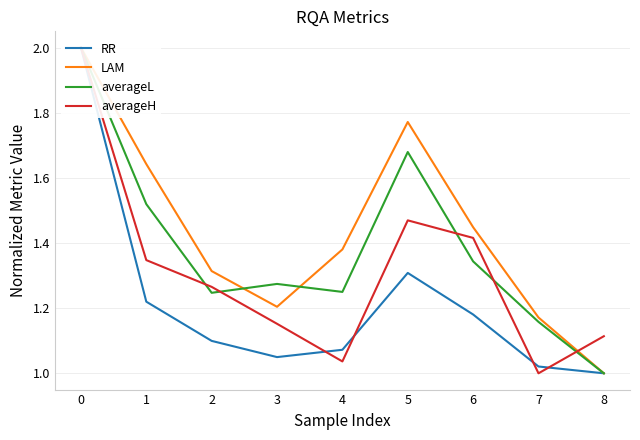

How many data points in RR are above 1?

8